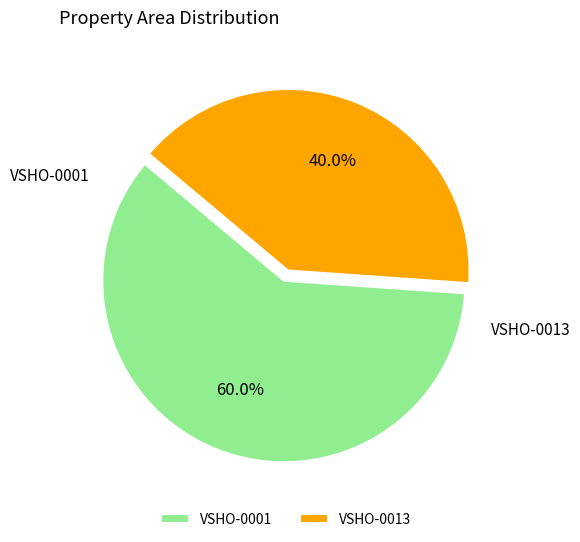

To the nearest percent, what is the difference between the largest and smallest slice percentages?

20%